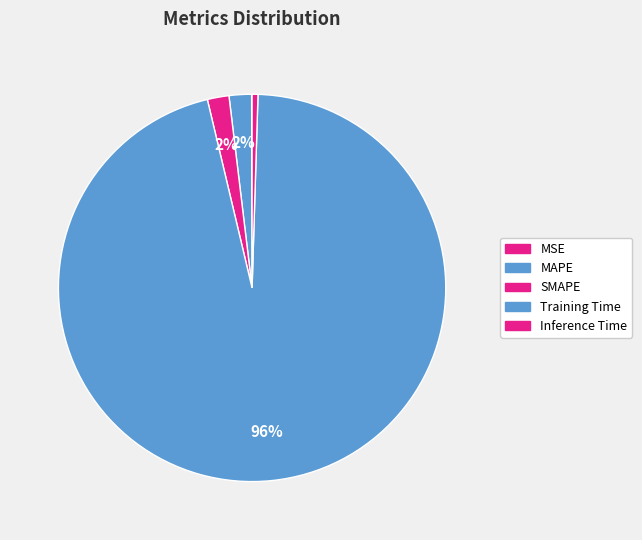

Does any single category account for the majority?

Yes